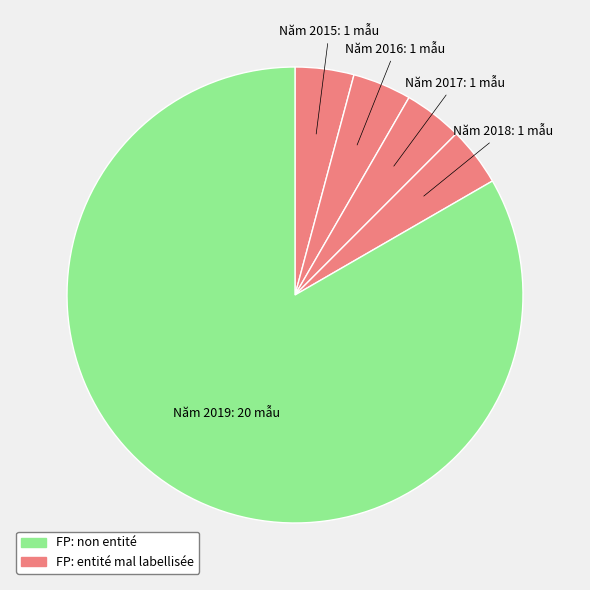

What is the ratio of the value at Năm 2016 to the value at Năm 2018?

1.0